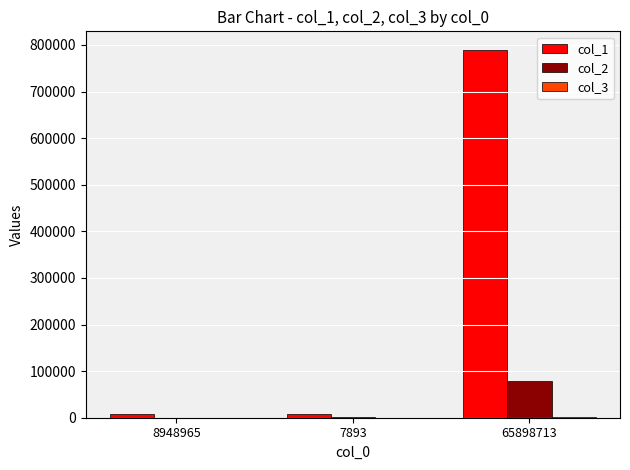

What is the sum of the col_1 values at 7893 and 65898713?

797546